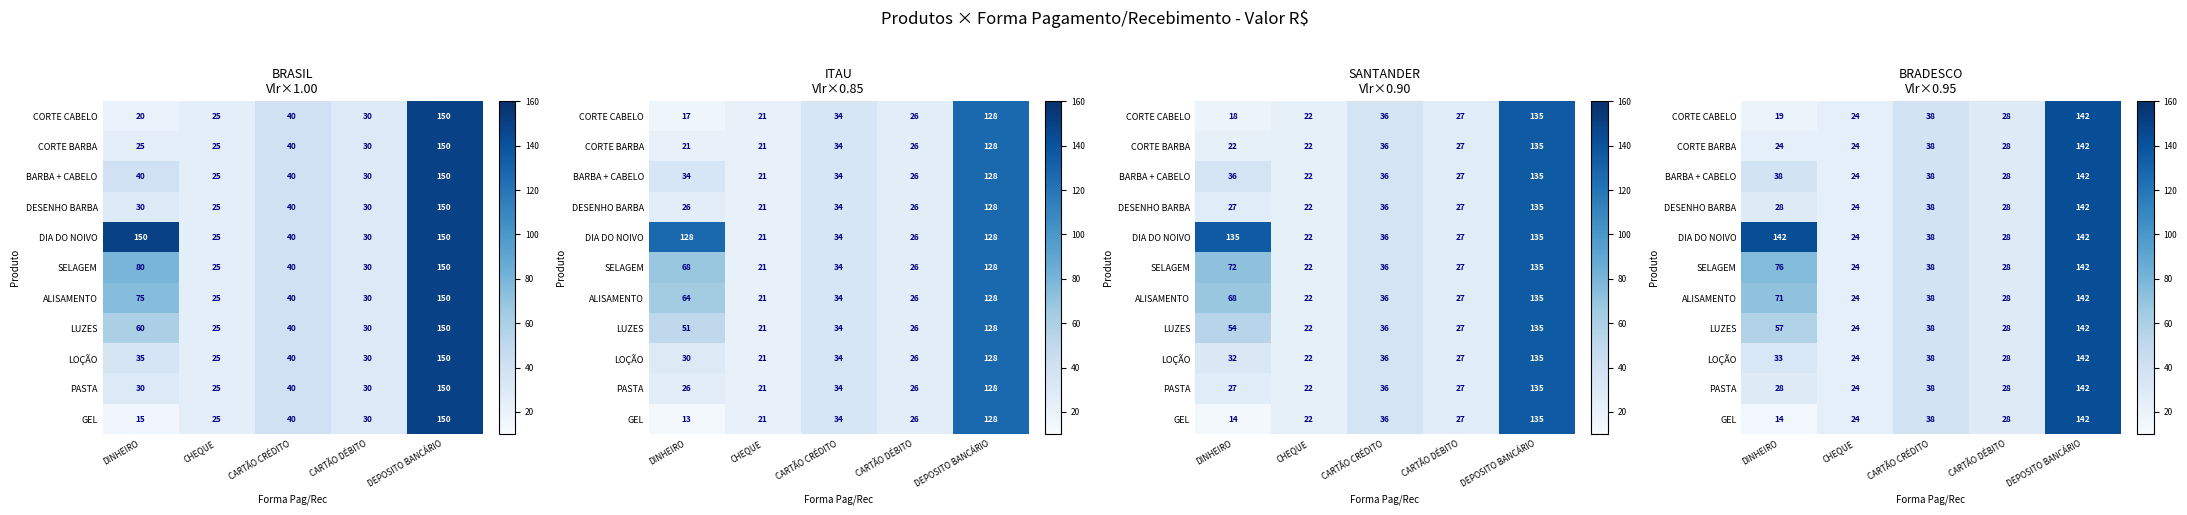

Is the value of PASTA at DINHEIRO greater than the value of LUZES at CARTÃO DÉBITO?

No